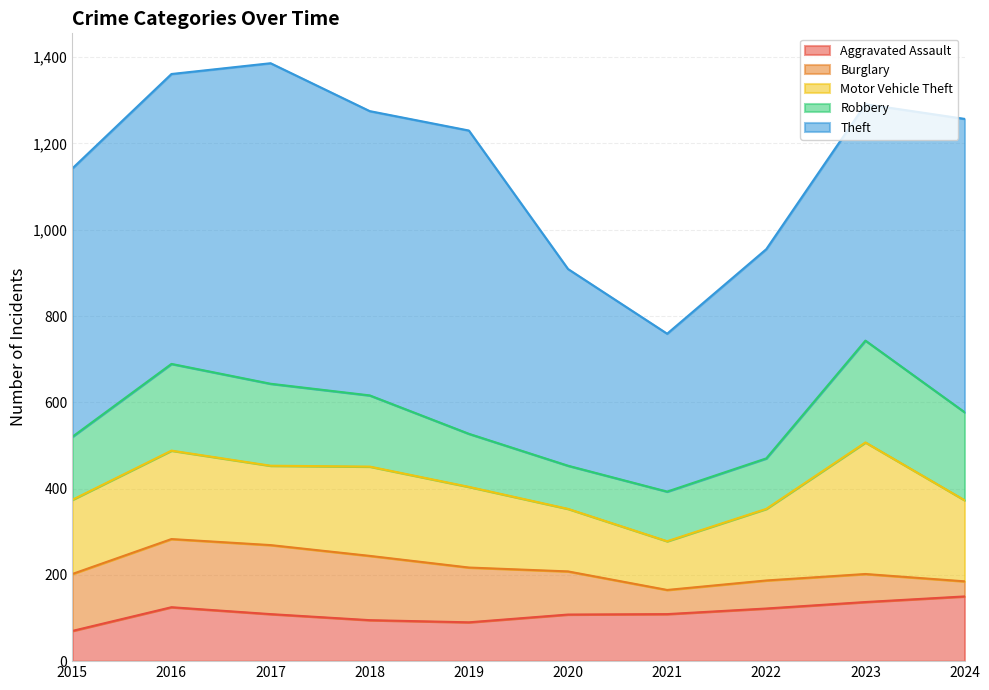

At which label is Motor Vehicle Theft closest to 209?

2018